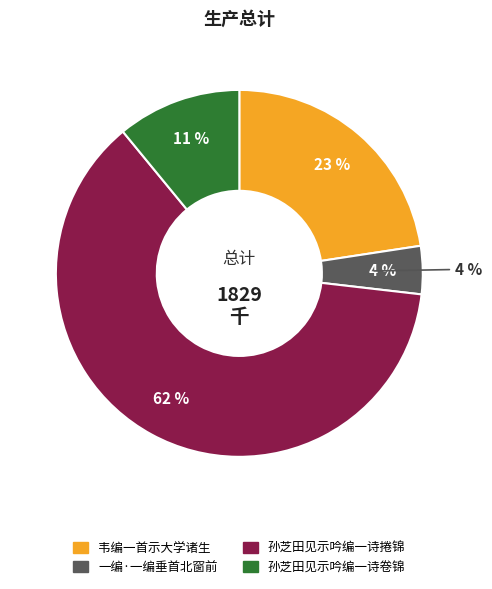

Rank the categories by value from lowest to highest.

一编·一编垂首北窗前, 孙芝田见示吟编一诗卷锦, 韦编一首示大学诸生, 孙芝田见示吟编一诗捲锦